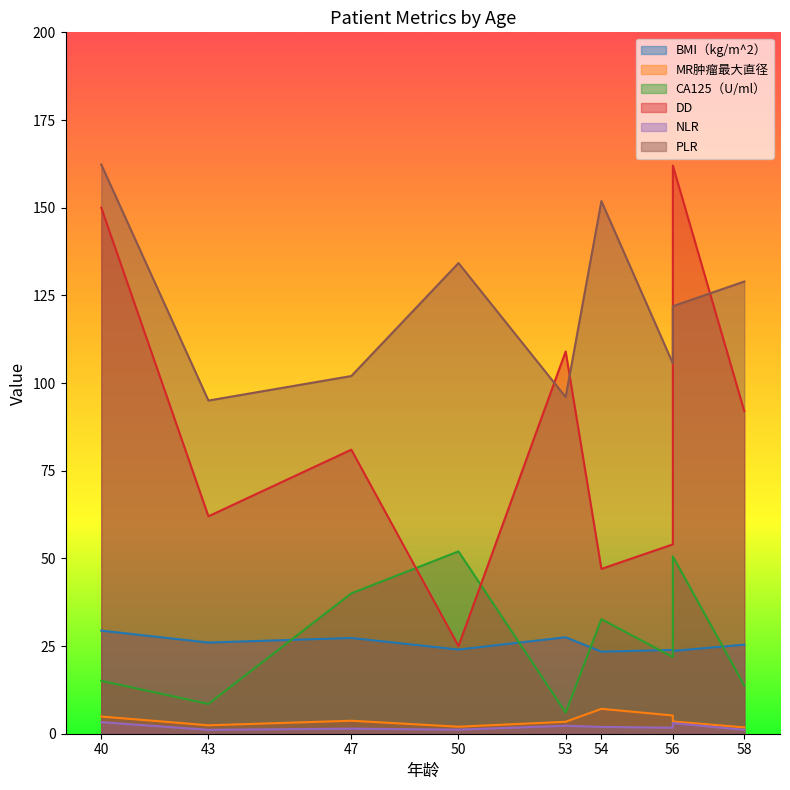

At 47, list the series in order from smallest to largest.

NLR, MR肿瘤最大直径, BMI（kg/m^2）, CA125（U/ml）, DD, PLR